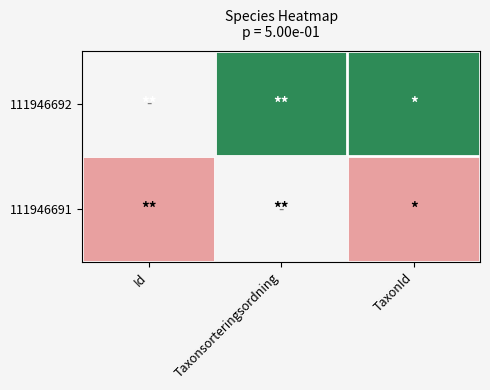

How many data points does each series have?

3